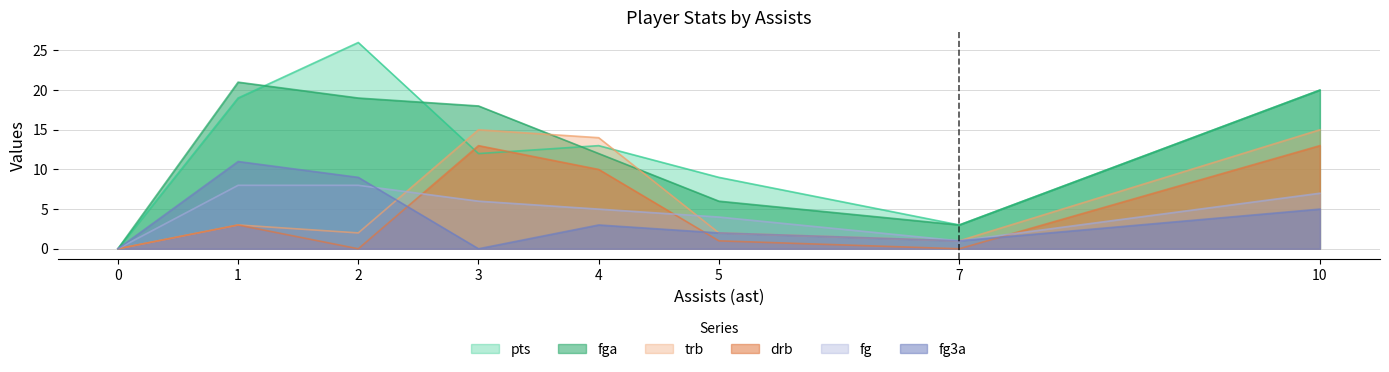

Which series ends up on top after the final intersection of fg and drb?

drb